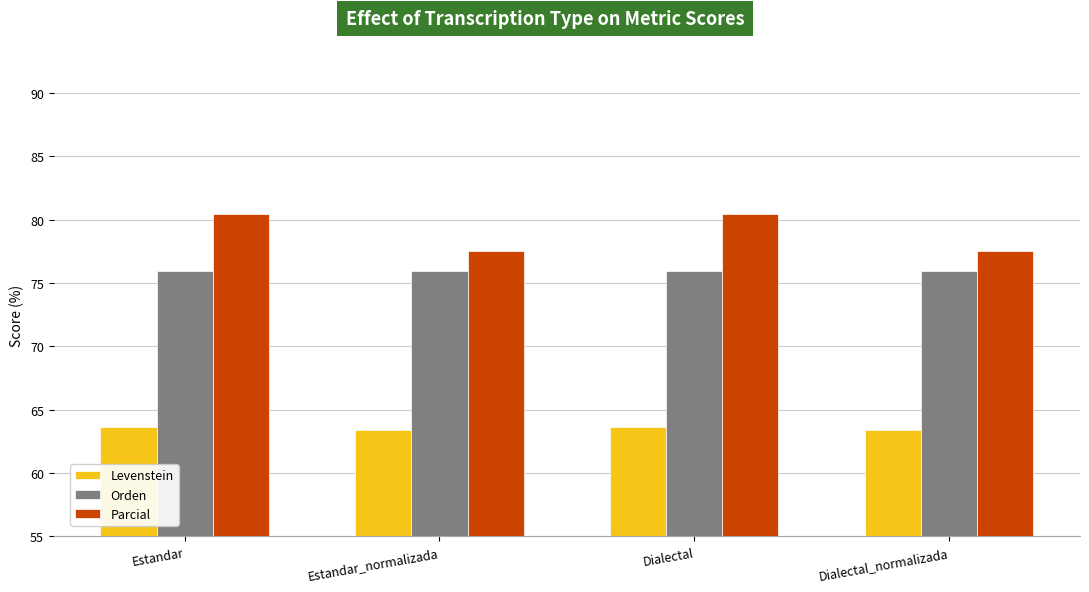

Is it true that Levenstein equals 63.6 at Dialectal?

True